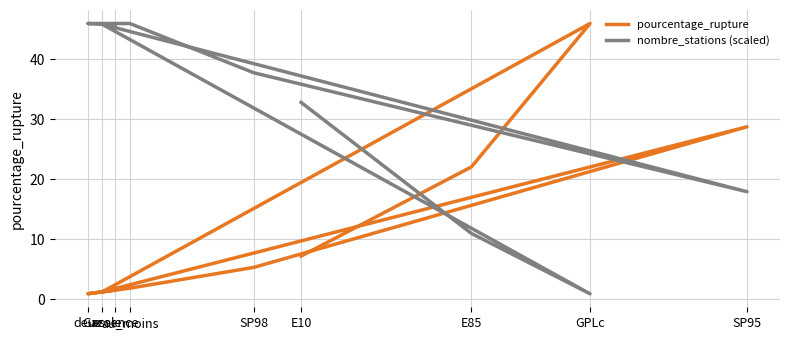

What is the approximate value of pourcentage_rupture at GPLc?

46.0